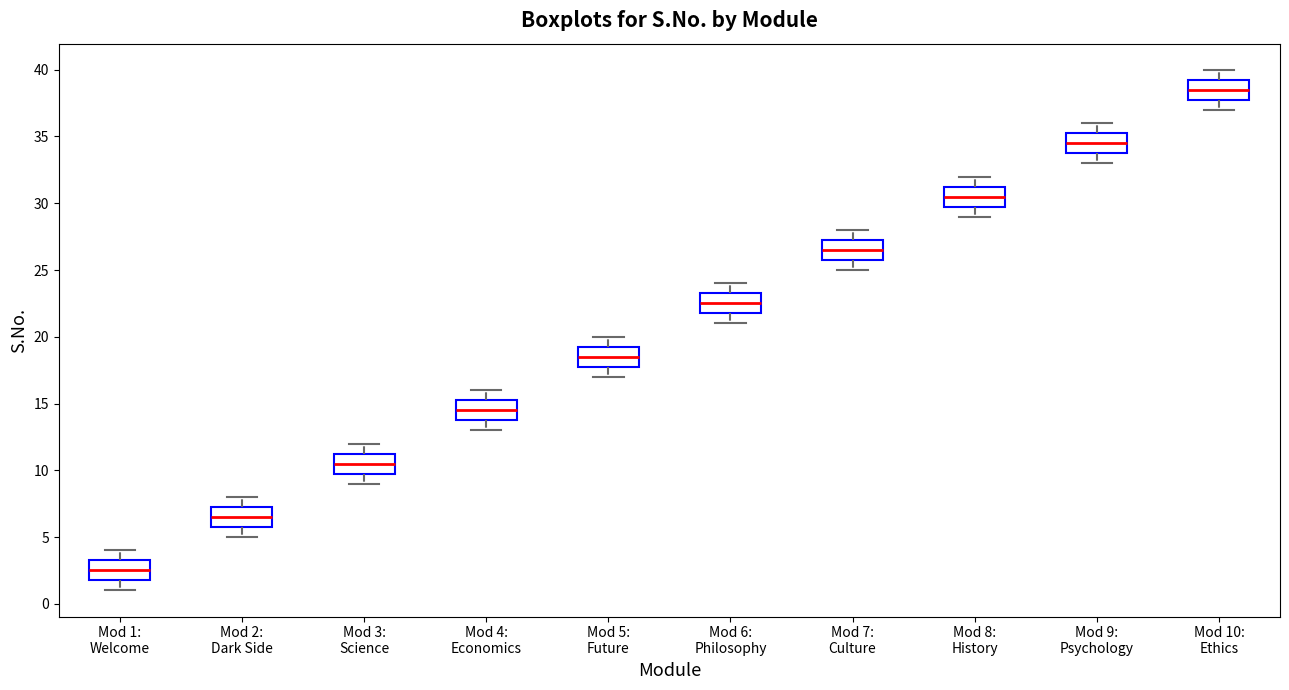

Where does the upper whisker of the box for Mod 2: Dark Side end on the y-axis? The values are not printed on the chart, so give them approximately, as read against the axis.

8.0